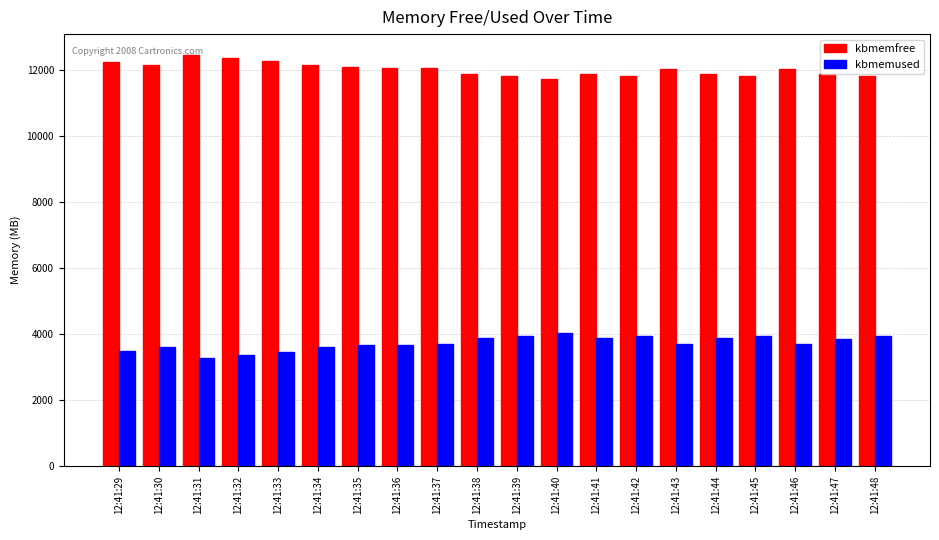

At how many categories does at least one series exceed 5175?

20